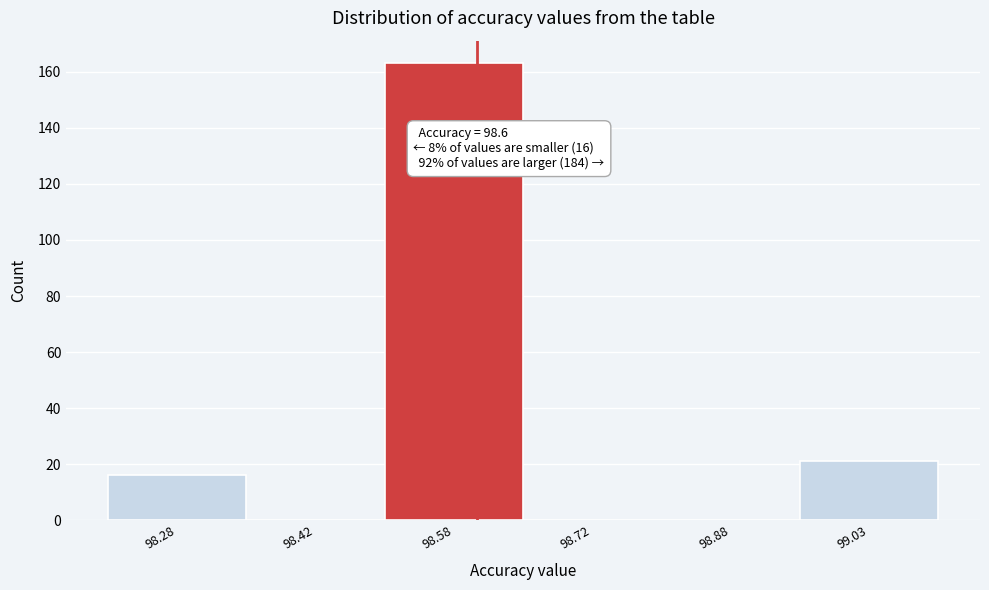

Which range on the x-axis has the tallest bar?

98.50 to 98.65